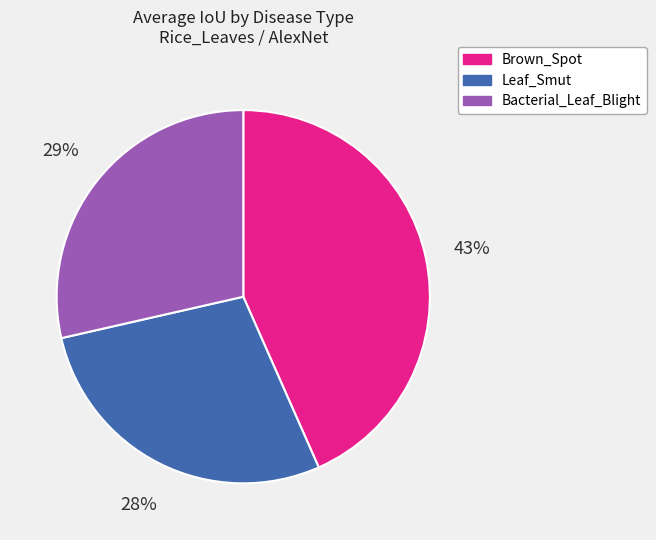

Count the number of slices in the pie.

3